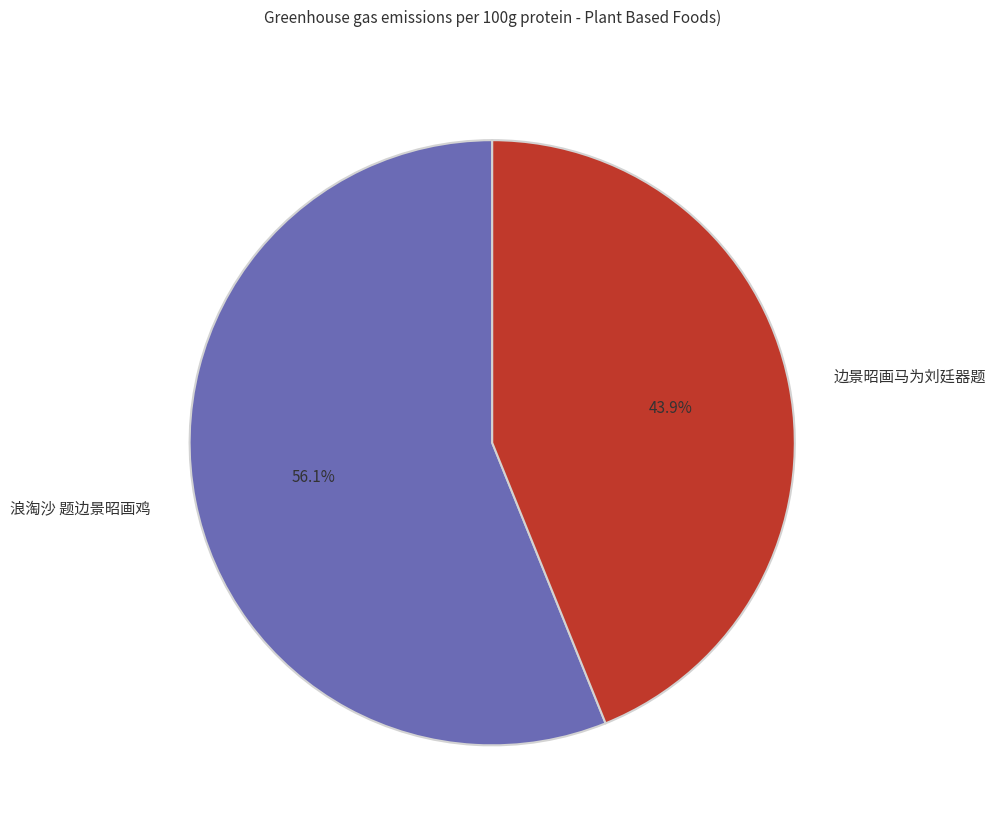

Is there a majority slice in this chart?

Yes